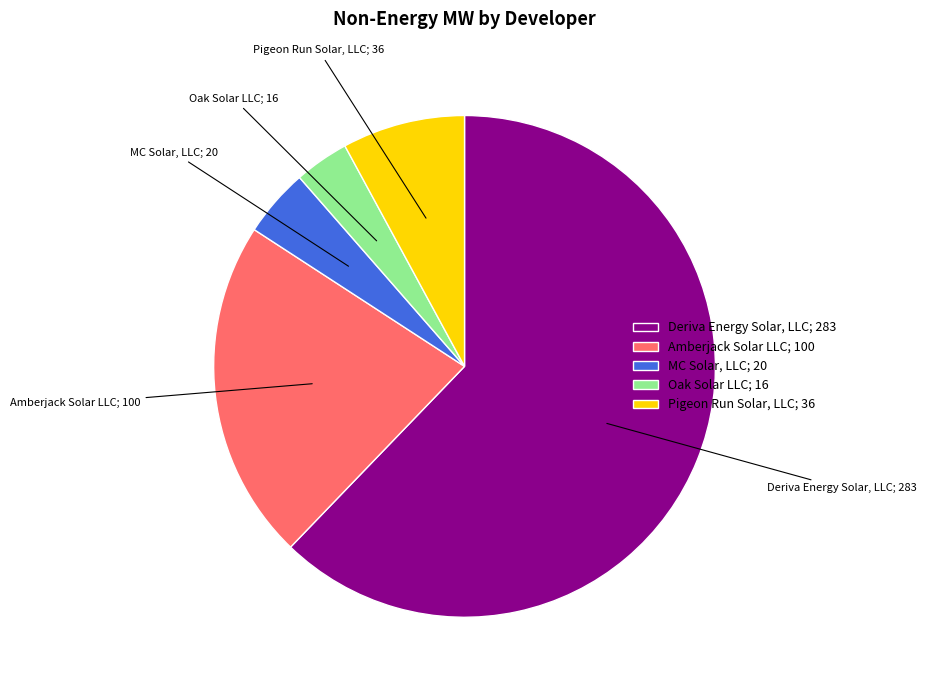

Which slice is the largest?

Deriva Energy Solar, LLC